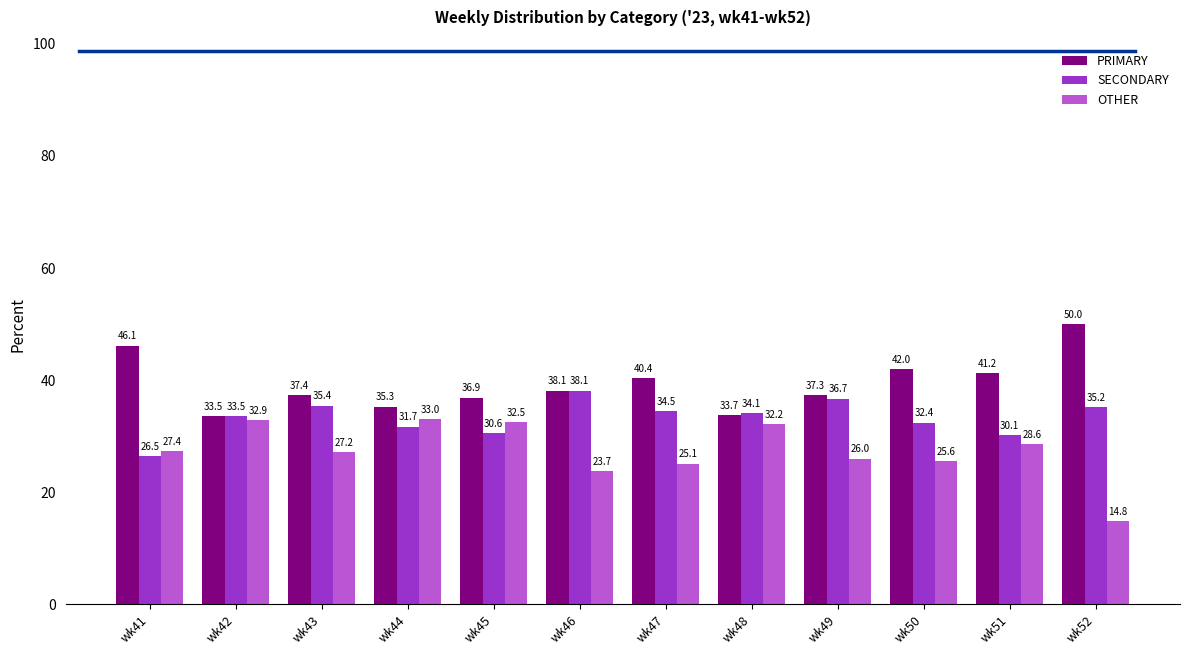

Which series has the widest spread of values?

OTHER